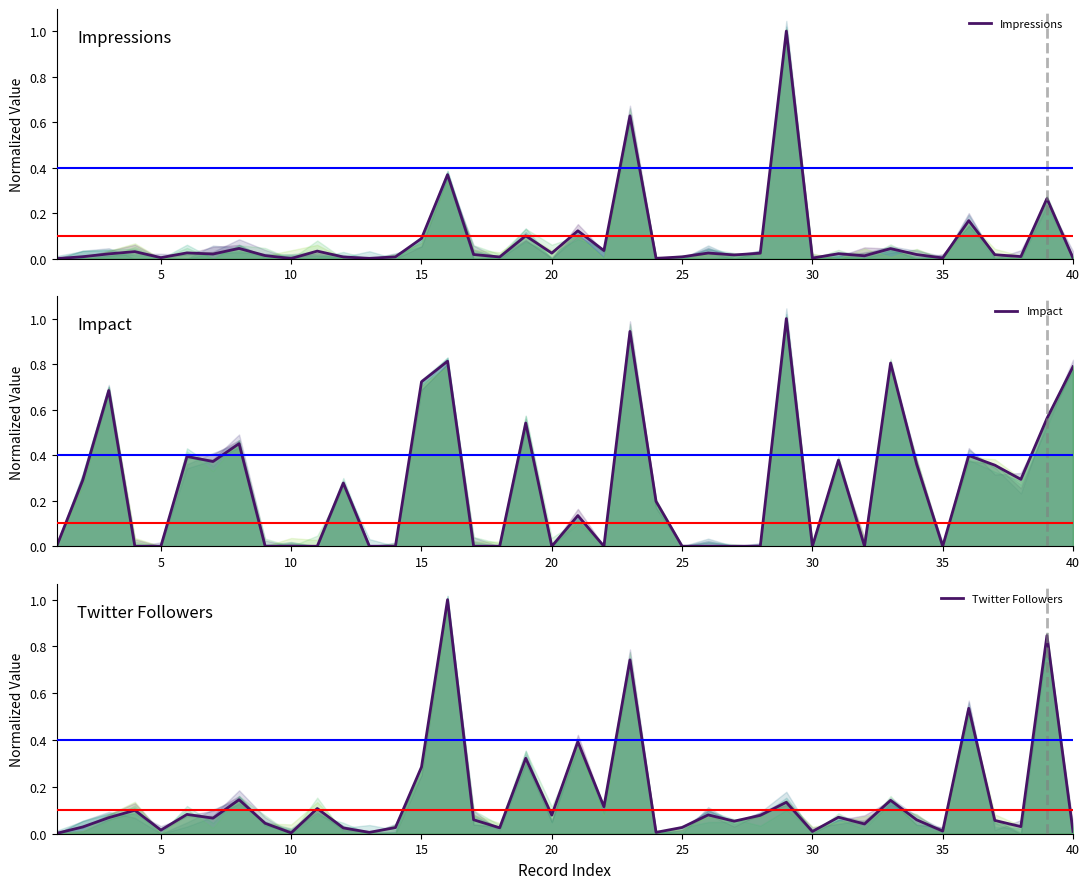

Which series has the widest spread of values?

Impact